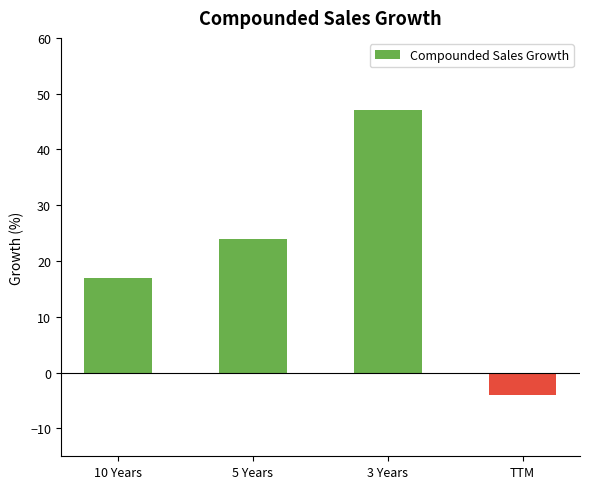

Count the number of data series in this chart.

1